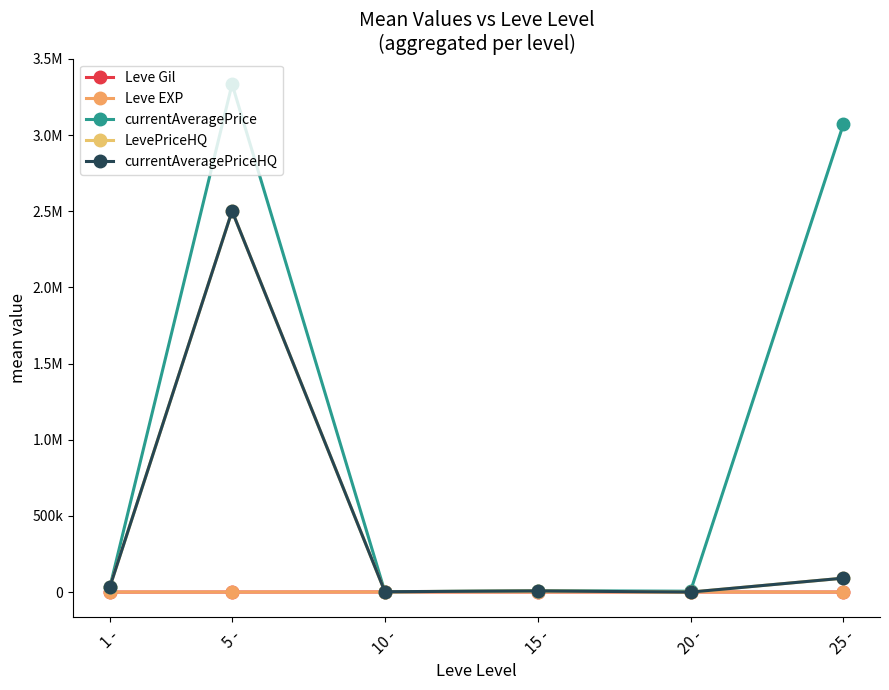

Is this an area chart (filled region under the line)?

No